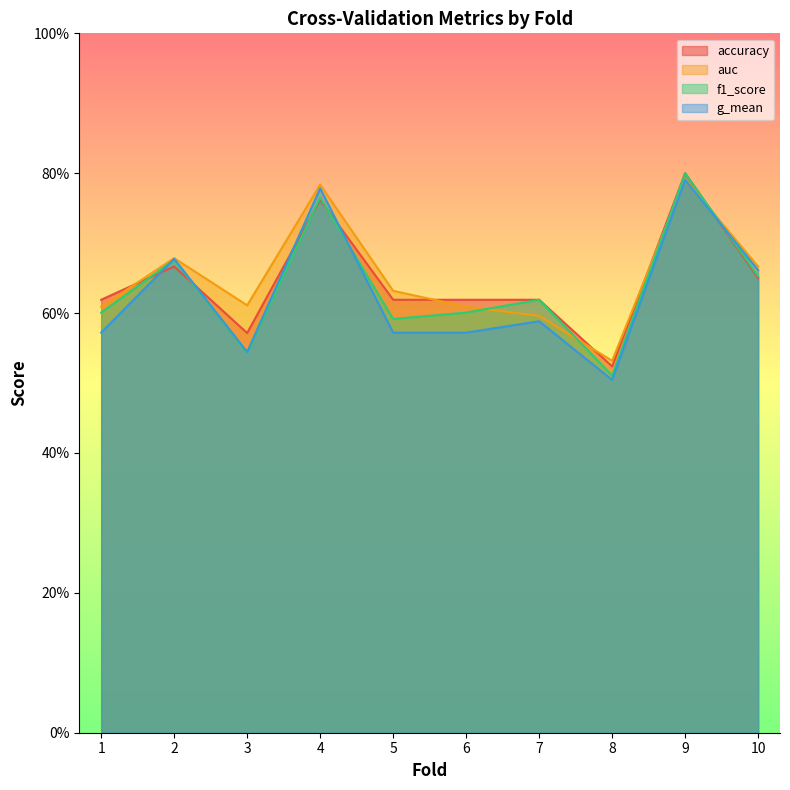

True or false: g_mean has more than 2 interior local peaks.

True